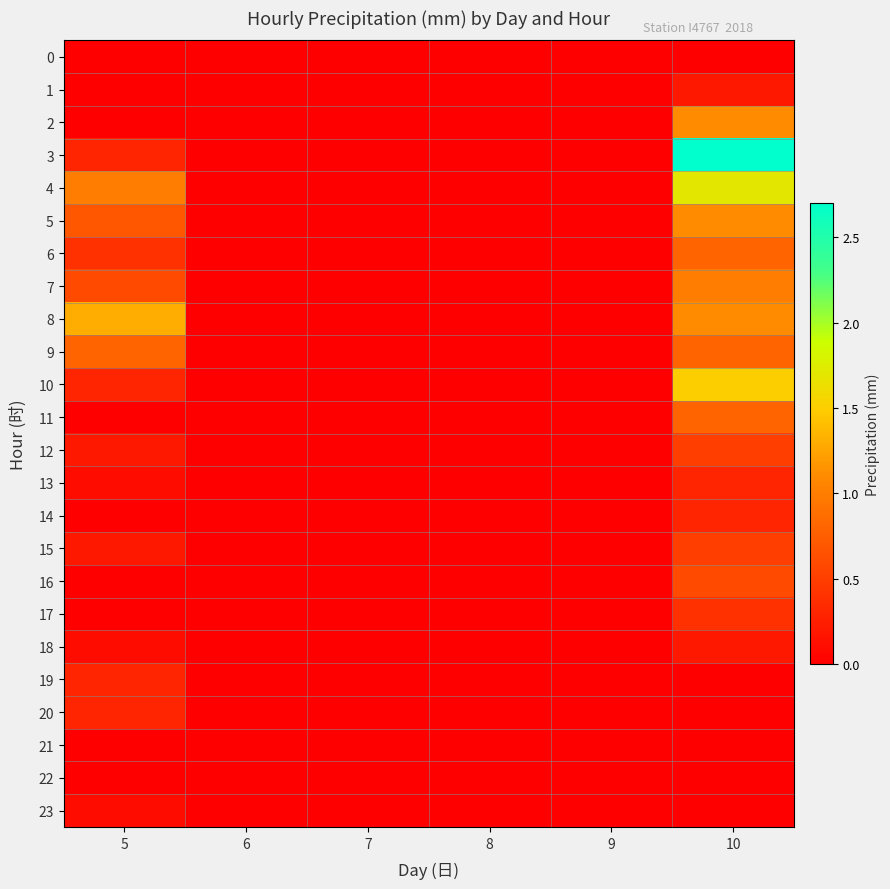

Which series has the widest spread of values?

3